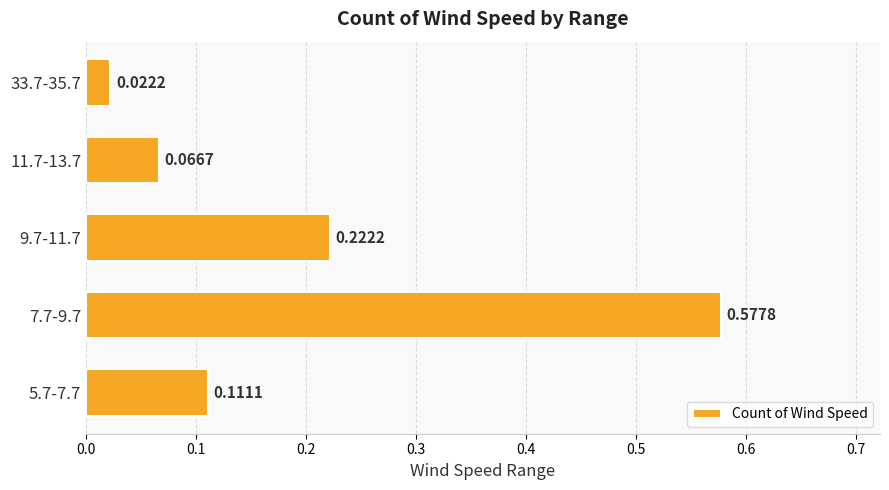

Rank the categories by value from lowest to highest.

33.7-35.7, 11.7-13.7, 5.7-7.7, 9.7-11.7, 7.7-9.7